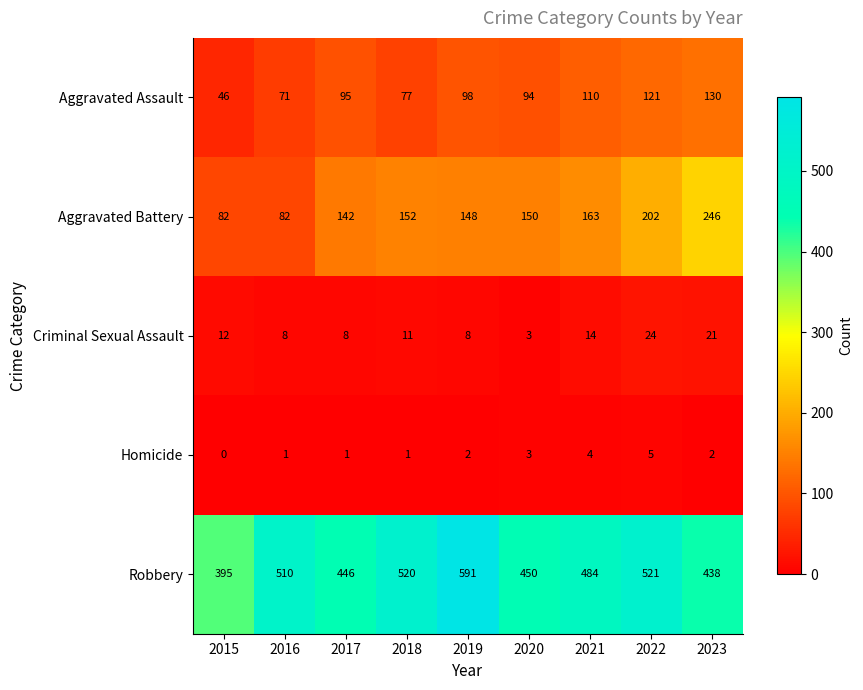

List the series in order of their peak value, lowest first.

Homicide, Criminal Sexual Assault, Aggravated Assault, Aggravated Battery, Robbery